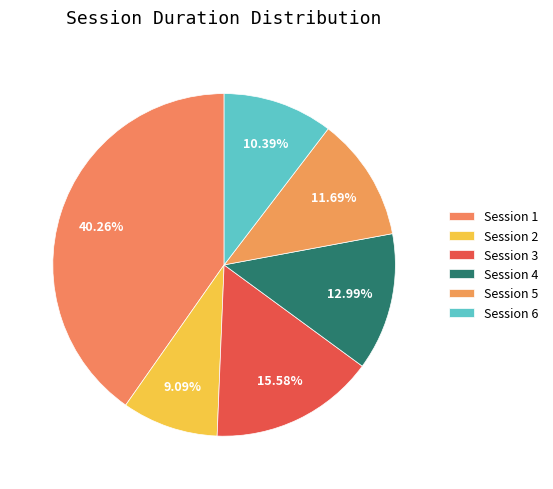

Combined, what portion of the pie is Session 4 and Session 6?

23.4%